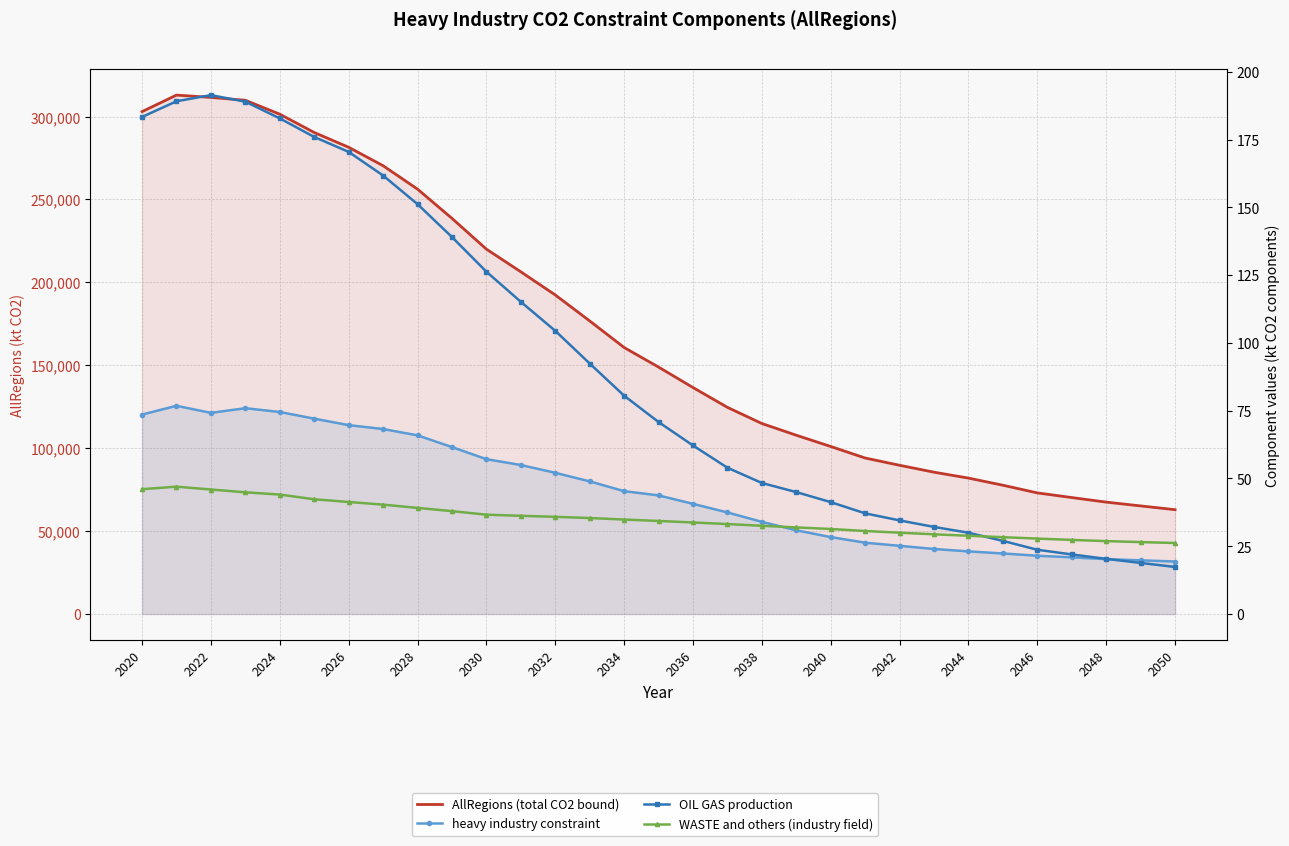

Is it true that heavy industry constraint equals 43.8 at 21?

False